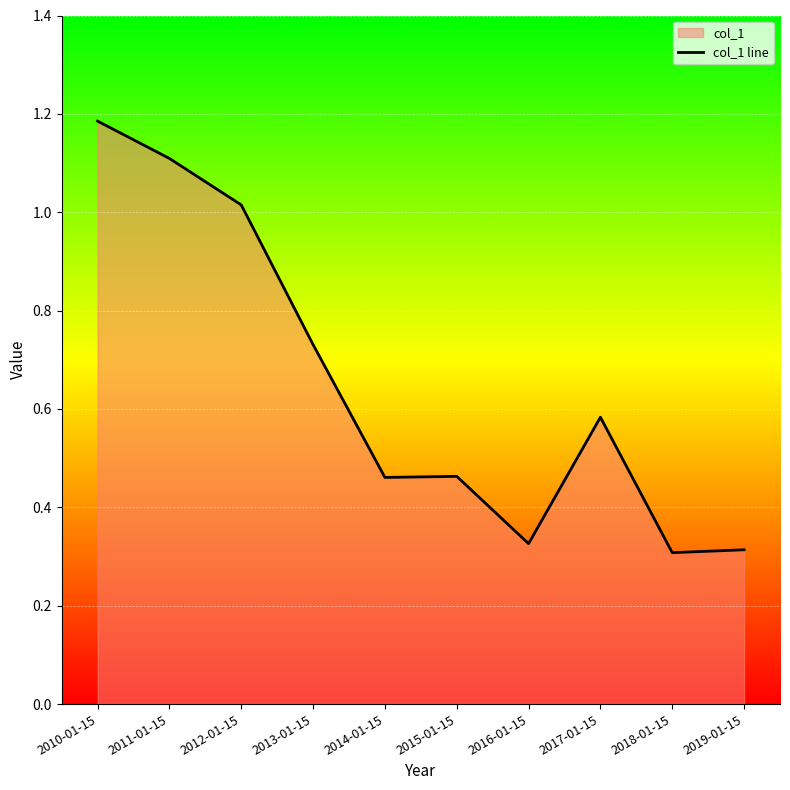

Reading left to right, what are all the values shown in this chart?

2010-01-15=1.2	2011-01-15=1.1	2012-01-15=1.0	2013-01-15=0.7	2014-01-15=0.5	2015-01-15=0.5	2016-01-15=0.3	2017-01-15=0.6	2018-01-15=0.3	2019-01-15=0.3